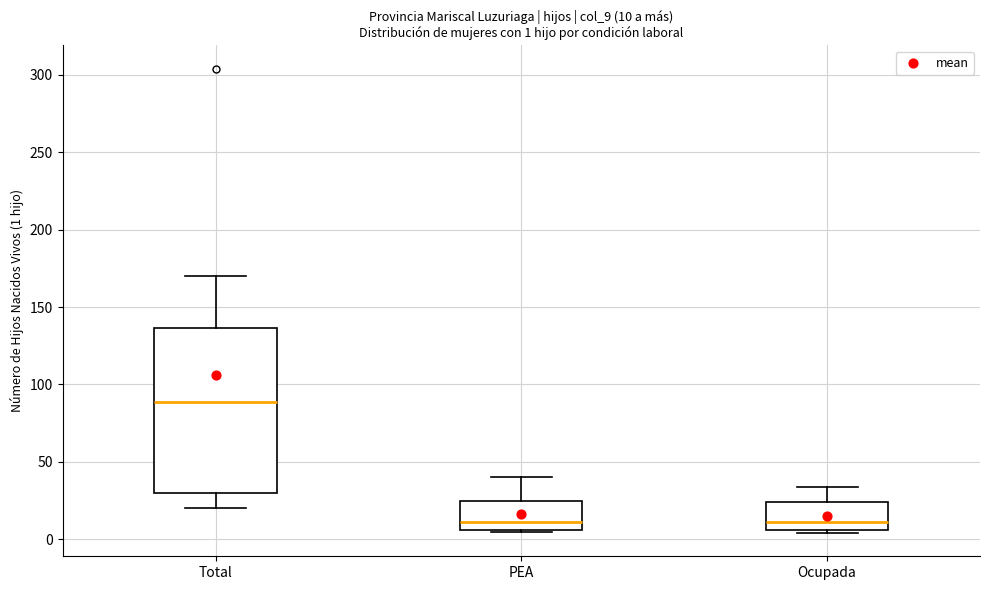

Which box has the highest median line?

Total